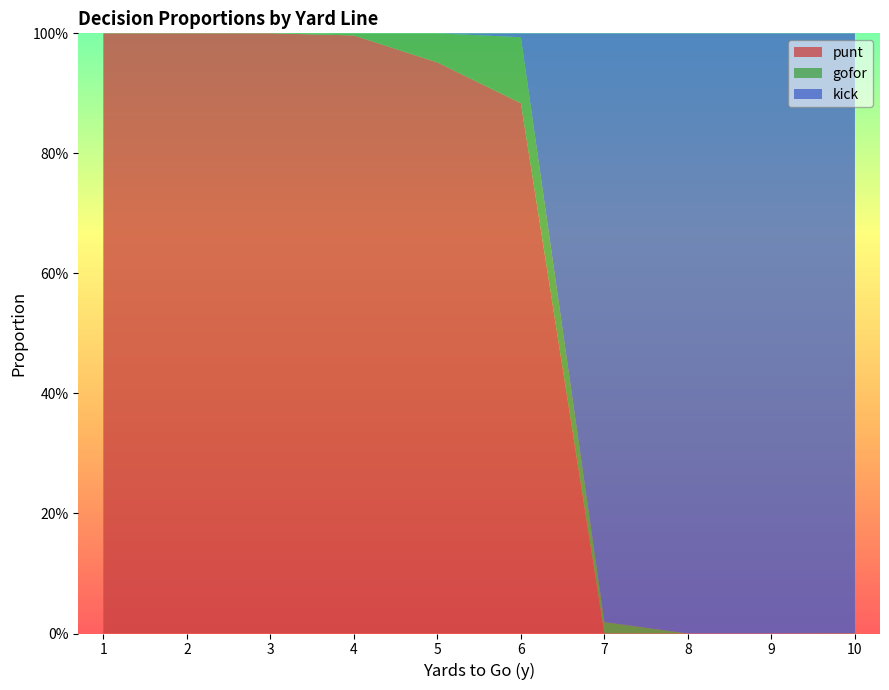

Reading left to right, transcribe all the data shown in this chart.

punt: 1=1.0	2=1.0	3=1.0	4=1.0	5=1.0	6=0.9	7=0.0	8=0.0	9=0.0	10=0.0
gofor: 1=0.0	2=0.0	3=0.0	4=0.0	5=0.0	6=0.1	7=0.0	8=0.0	9=0.0	10=0.0
kick: 1=0.0	2=0.0	3=0.0	4=0.0	5=0.0	6=0.0	7=1.0	8=1.0	9=1.0	10=1.0